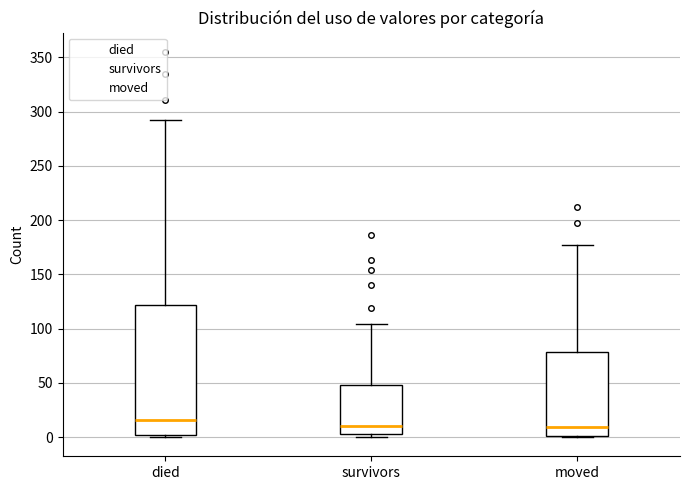

Where does the upper whisker of the box for moved end on the y-axis? The values are not printed on the chart, so give them approximately, as read against the axis.

175